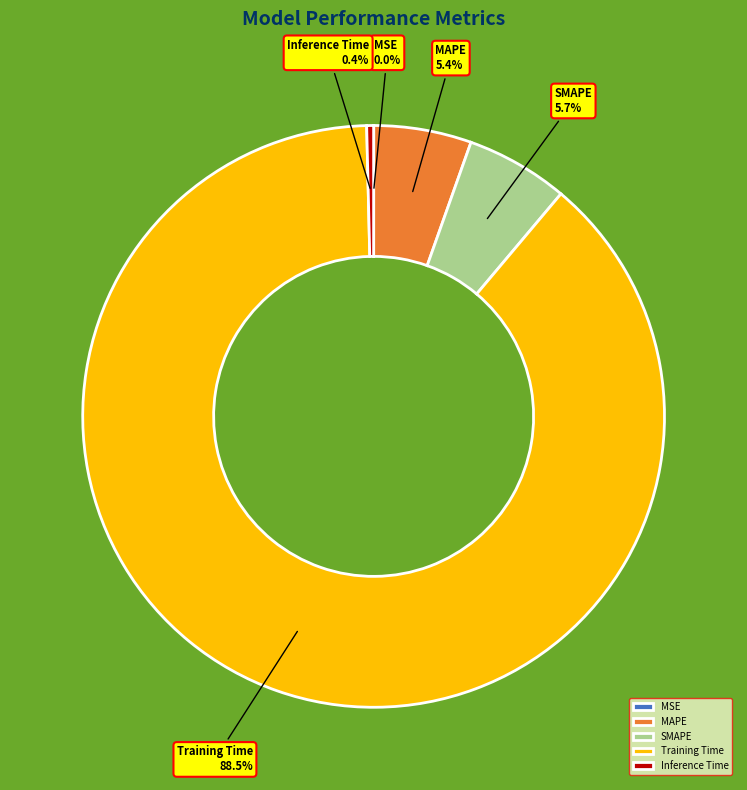

What percentage is NOT represented by Training Time?

11.5%